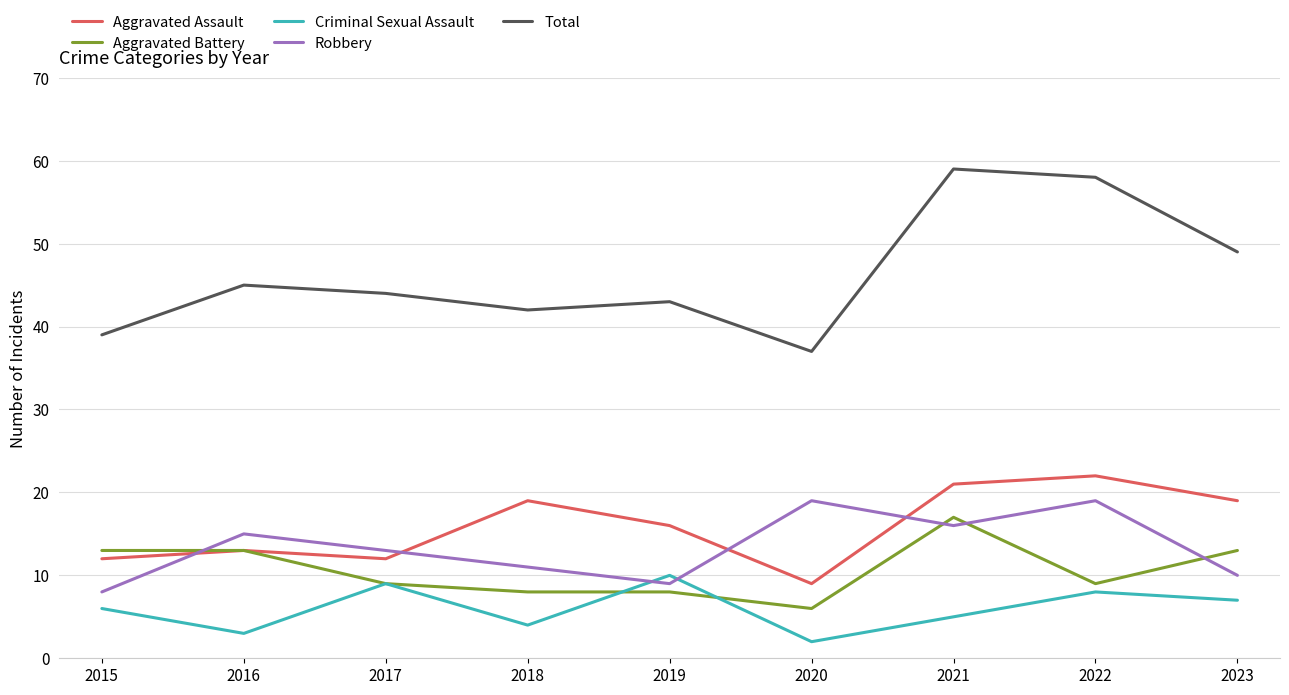

Which series has the largest total across all categories?

Total